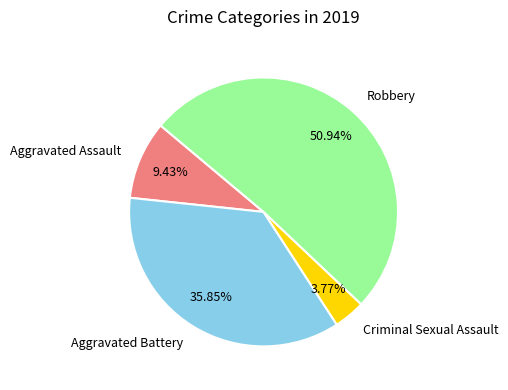

Rank the categories by value from highest to lowest.

Robbery, Aggravated Battery, Aggravated Assault, Criminal Sexual Assault